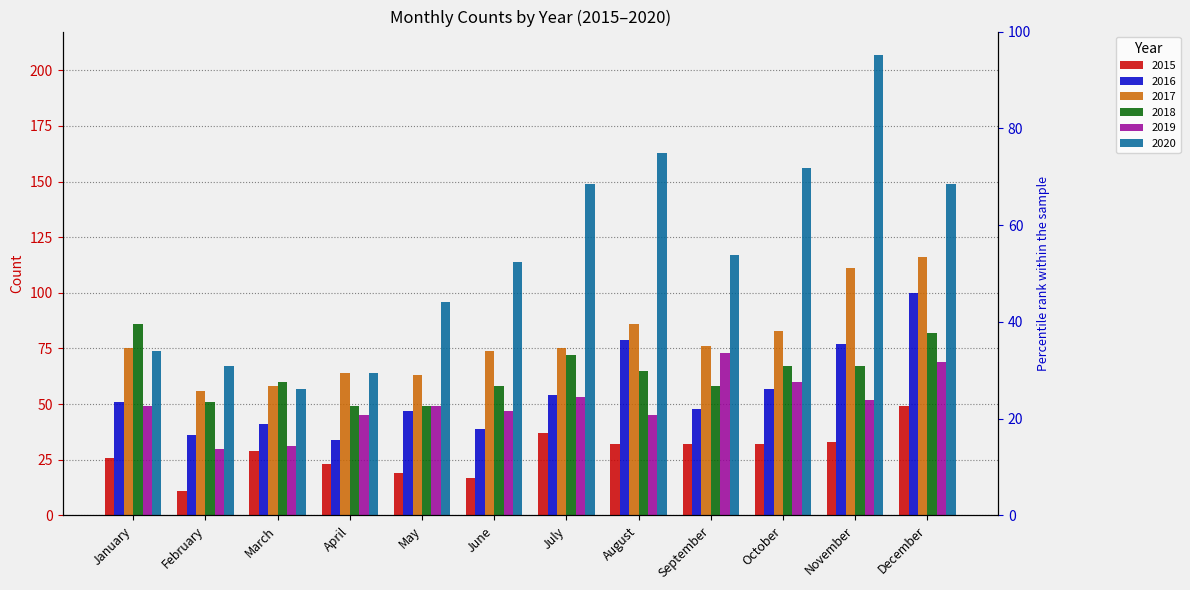

At which category is the sum across all series the highest?

December